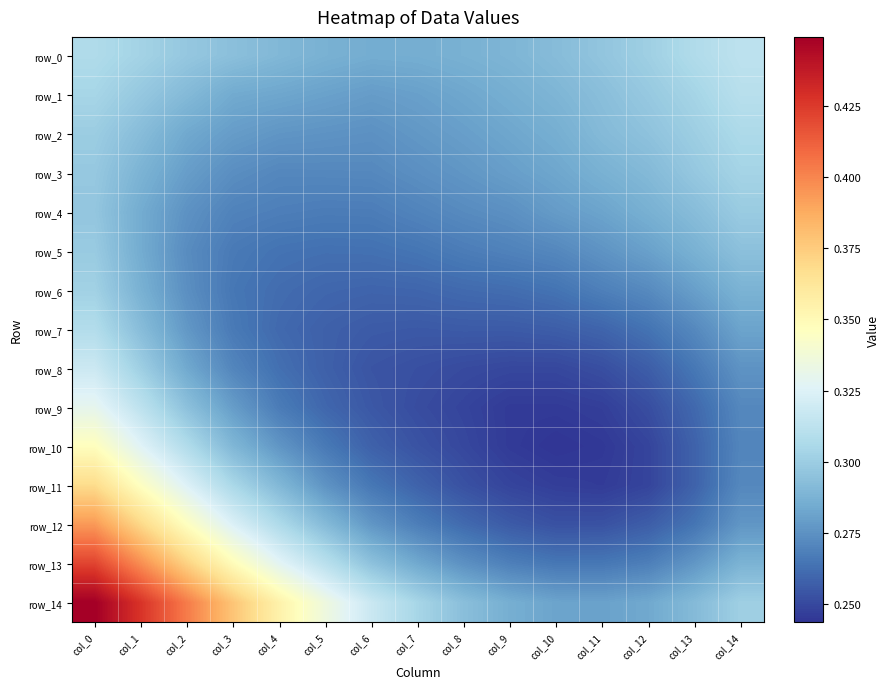

Which has a higher value, col_10 or col_7?

col_10